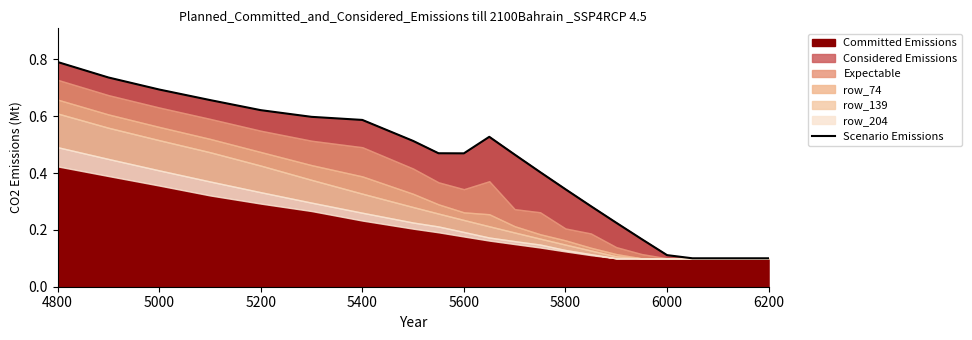

What is the minimum value shown in the chart?

0.1